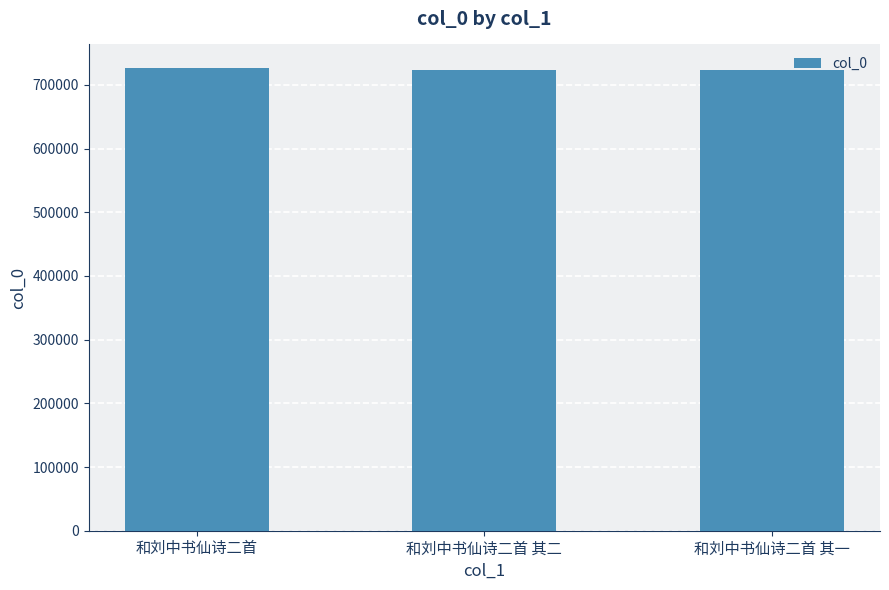

What position from the right is 和刘中书仙诗二首 其二?

2